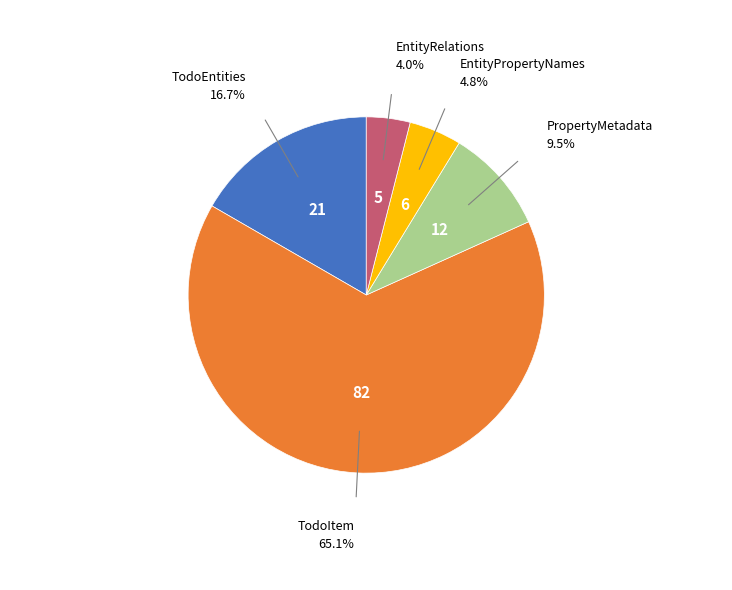

Is EntityRelations the majority of the pie?

No